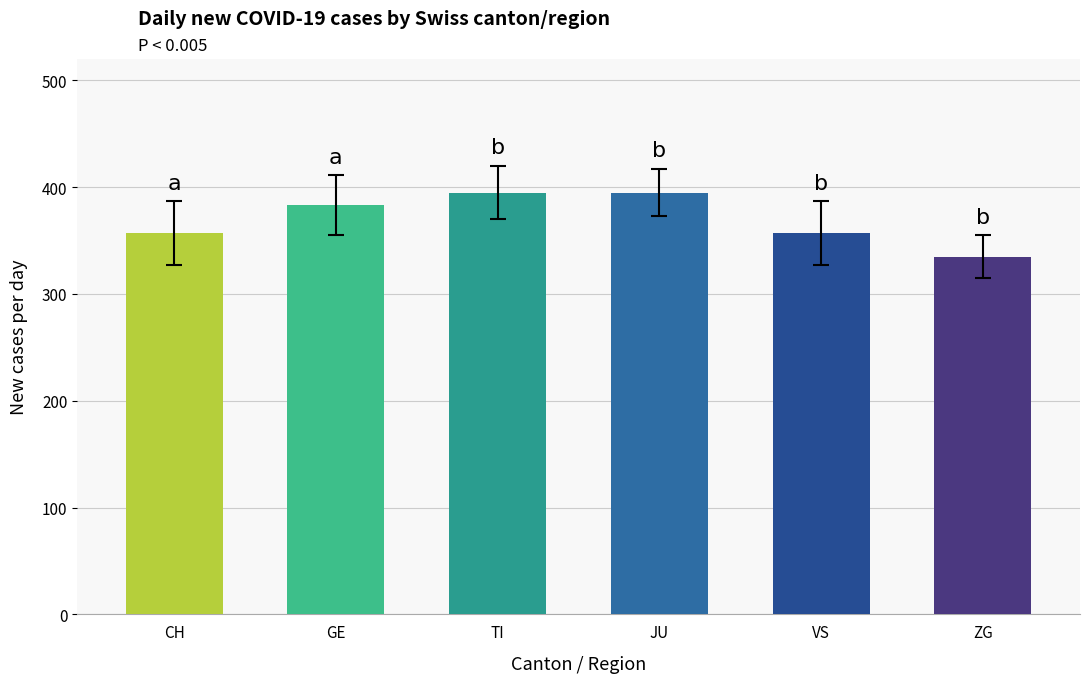

Reading left to right, list all the values displayed in this chart.

357	383	395	395	357	335